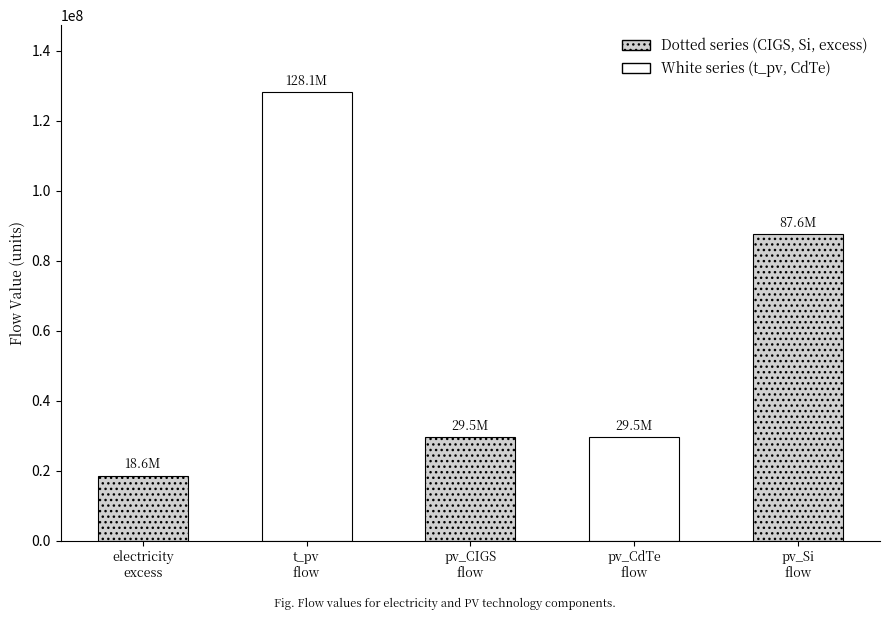

Rank the categories by value from highest to lowest.

t_pv flow, pv_Si flow, pv_CIGS flow, pv_CdTe flow, electricity_excess